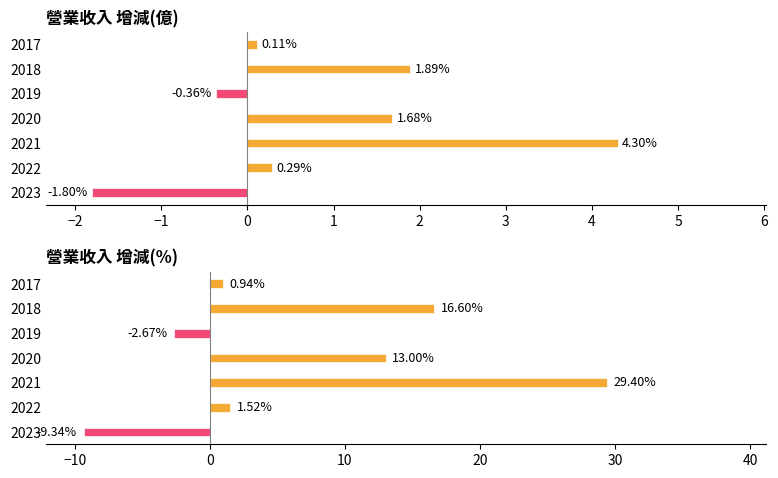

Rank the series by their maximum value, from lowest to highest.

增減(億), 增減(%)